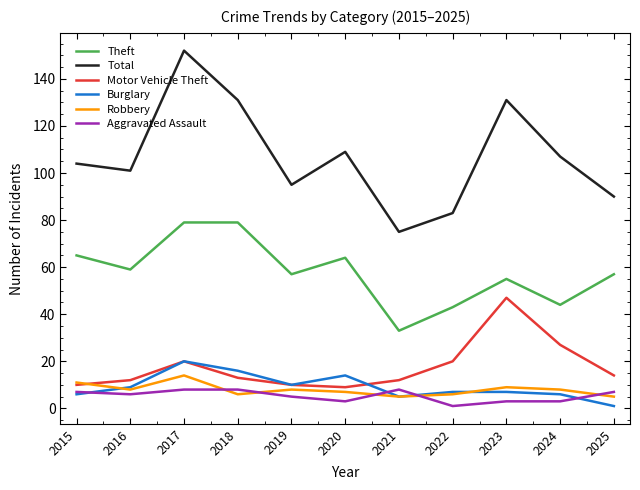

Is the value of Theft at 2016 greater than the value of Burglary at 2022?

Yes